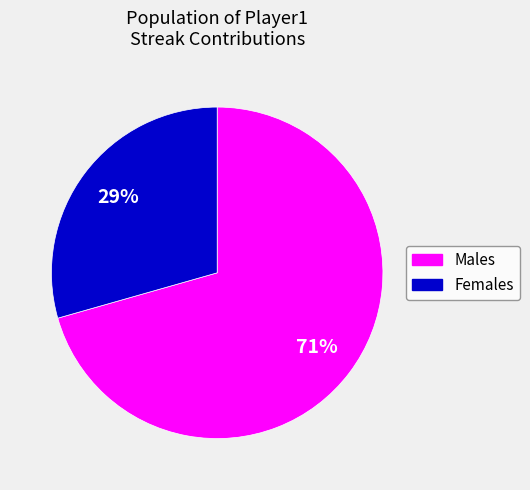

Is there any slice that represents more than half of the pie?

Yes